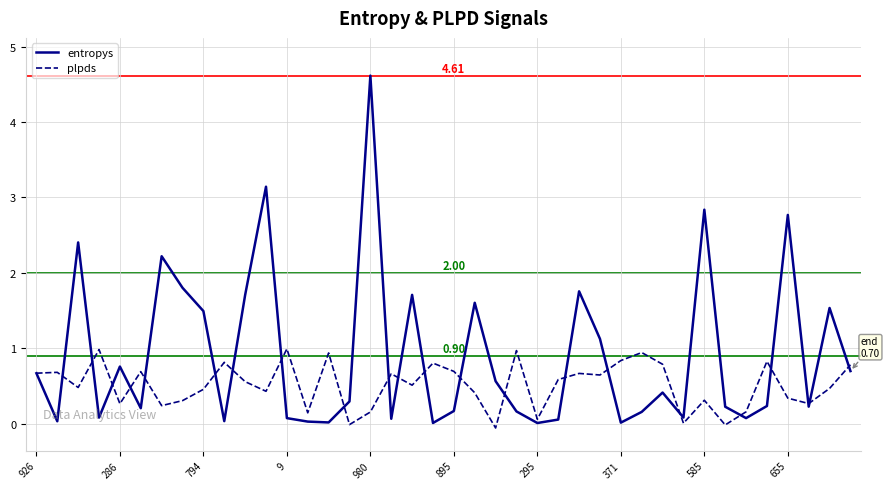

Which series has the largest range (max minus min)?

entropys